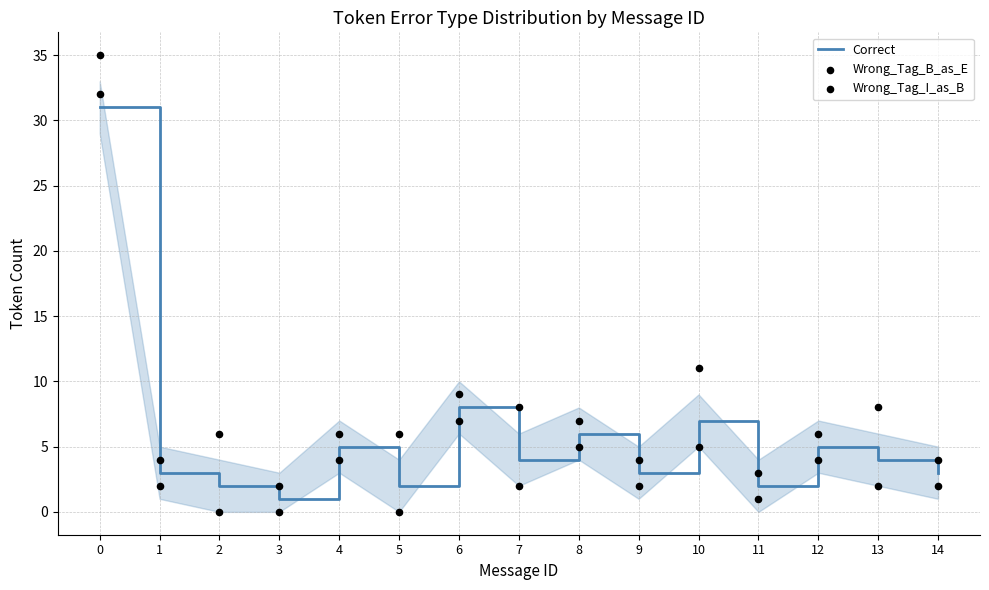

Which series contains the lowest Y value?

Wrong_Tag_B_as_E